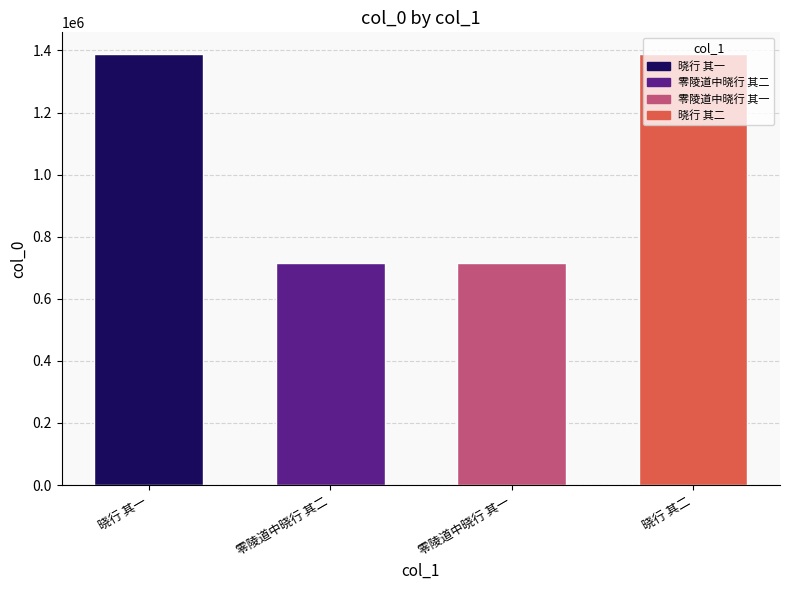

What is the difference between the values at 晓行 其一 and 零陵道中晓行 其一?

674276